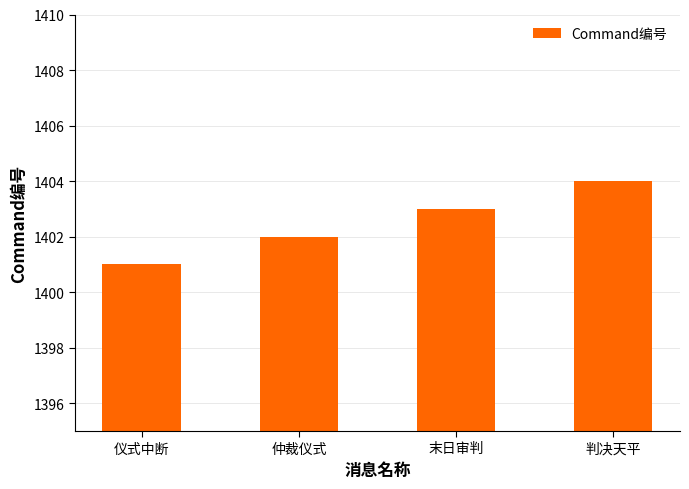

What is the sum of all values?

5610